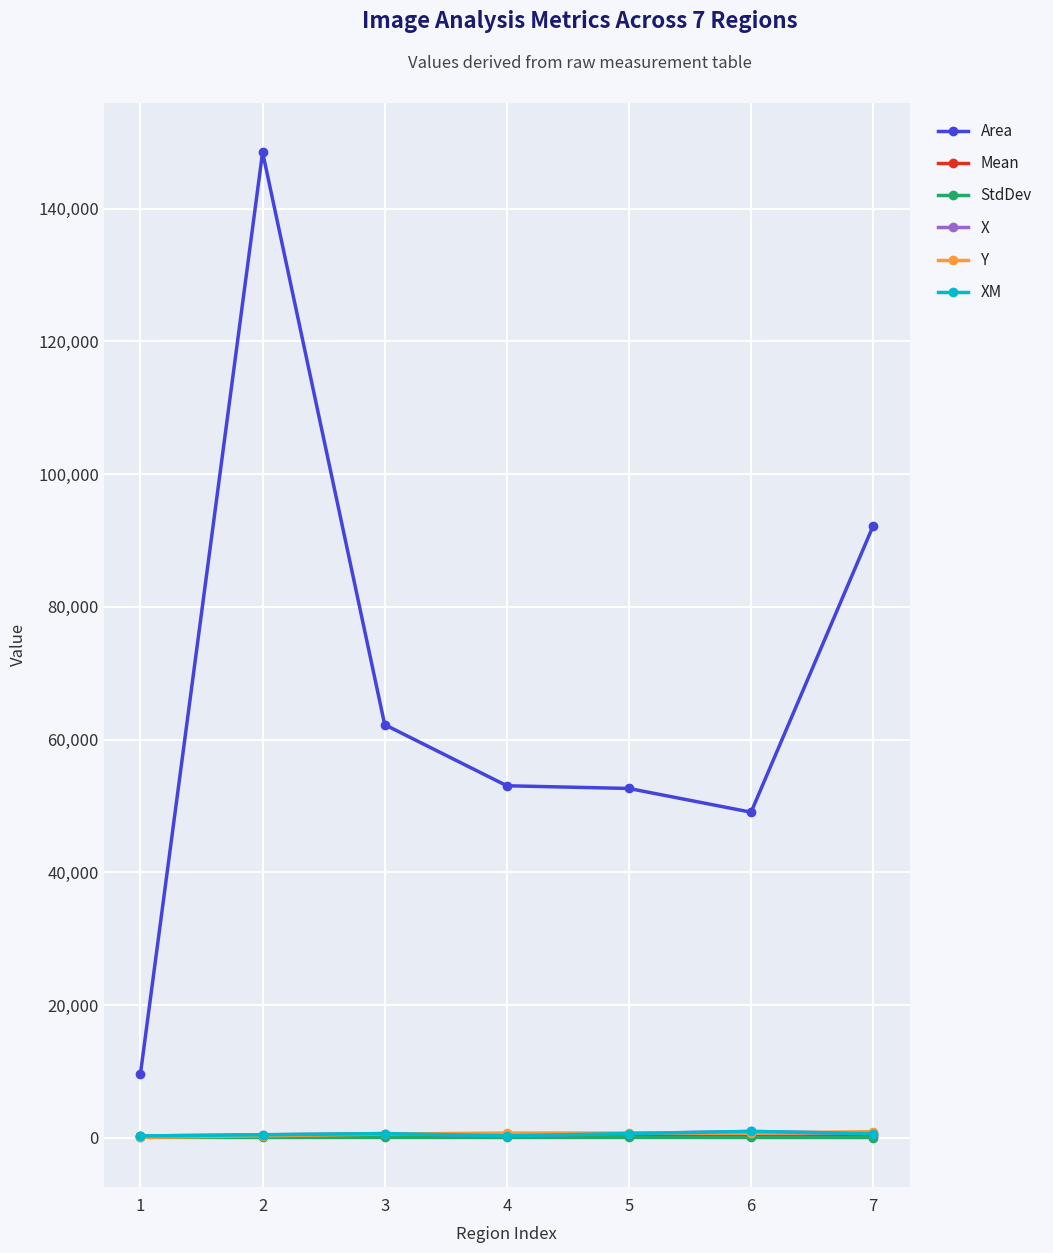

What is the difference between the highest and lowest values at 5?

52574.4